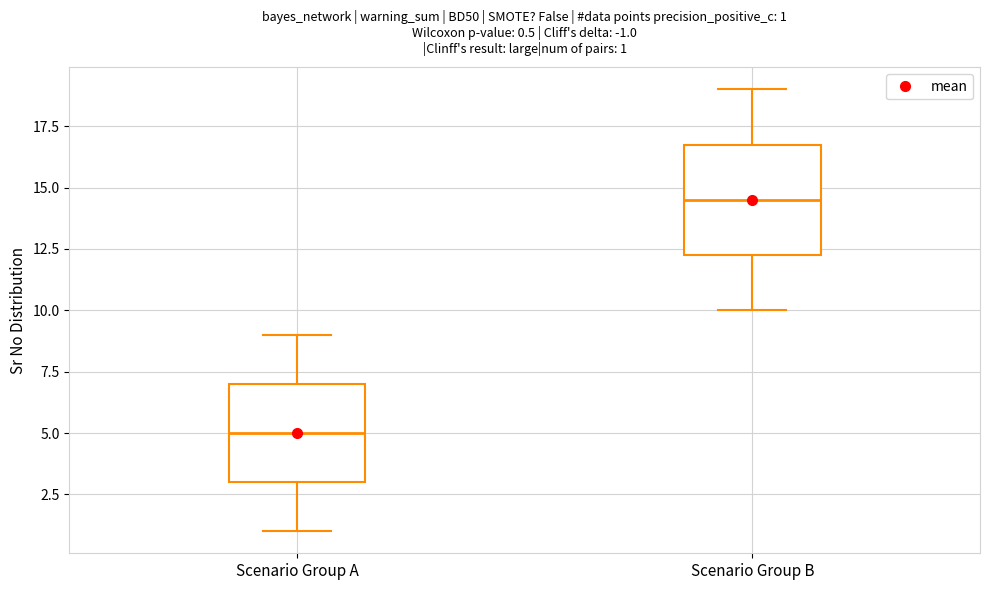

Which box is the tallest, from its lower edge to its upper edge?

Scenario Group B